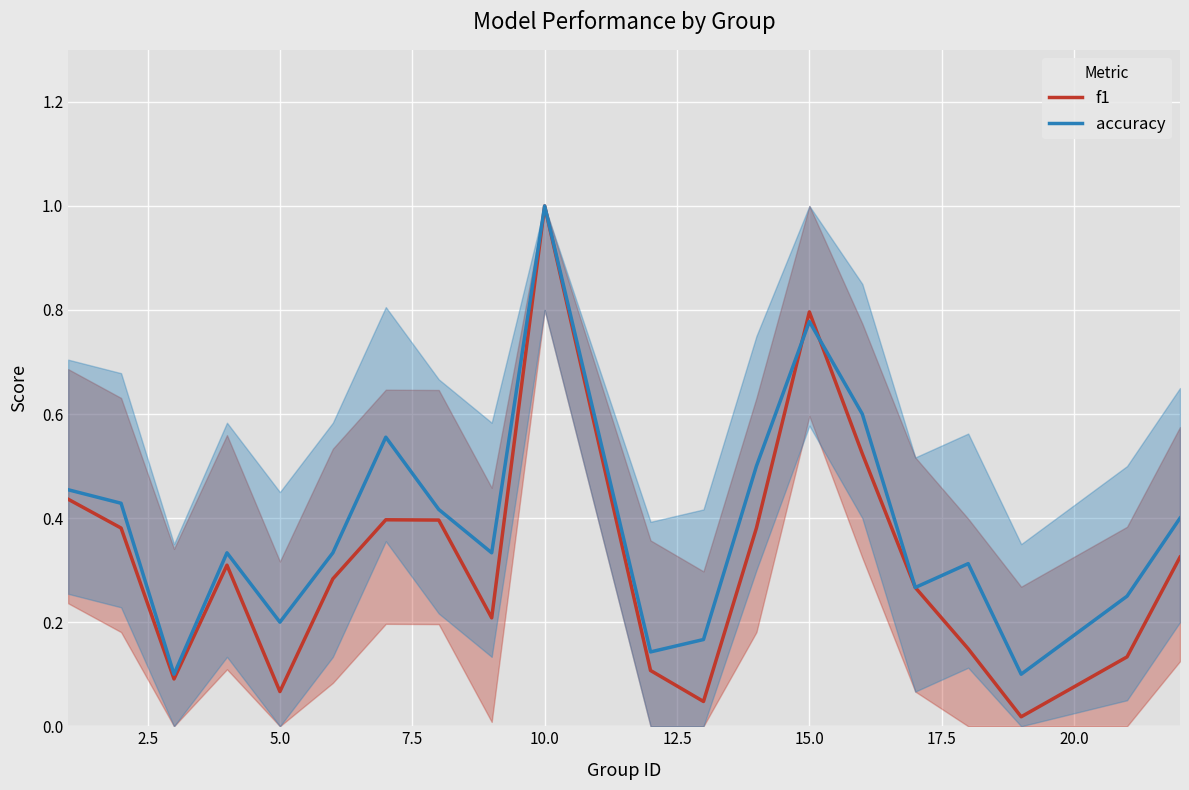

At how many categories does at least one series exceed 0?

20